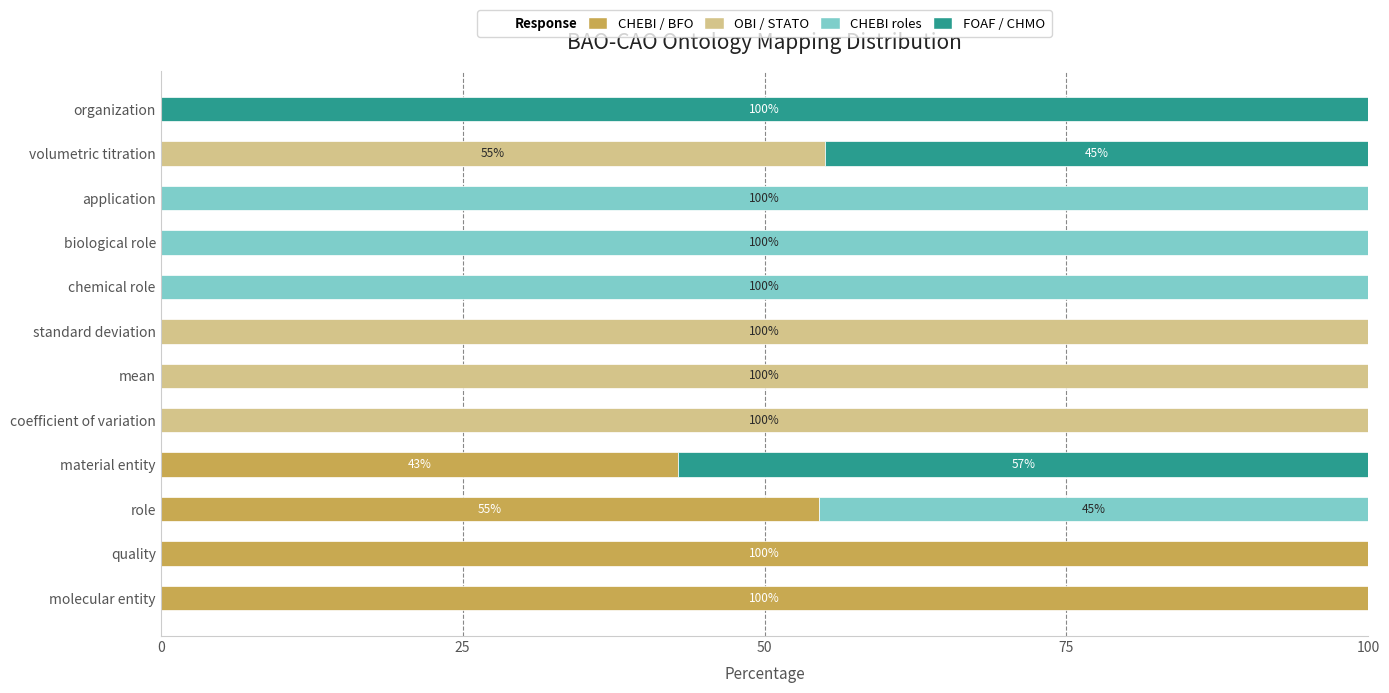

What is the total value across all series at organization?

100.0